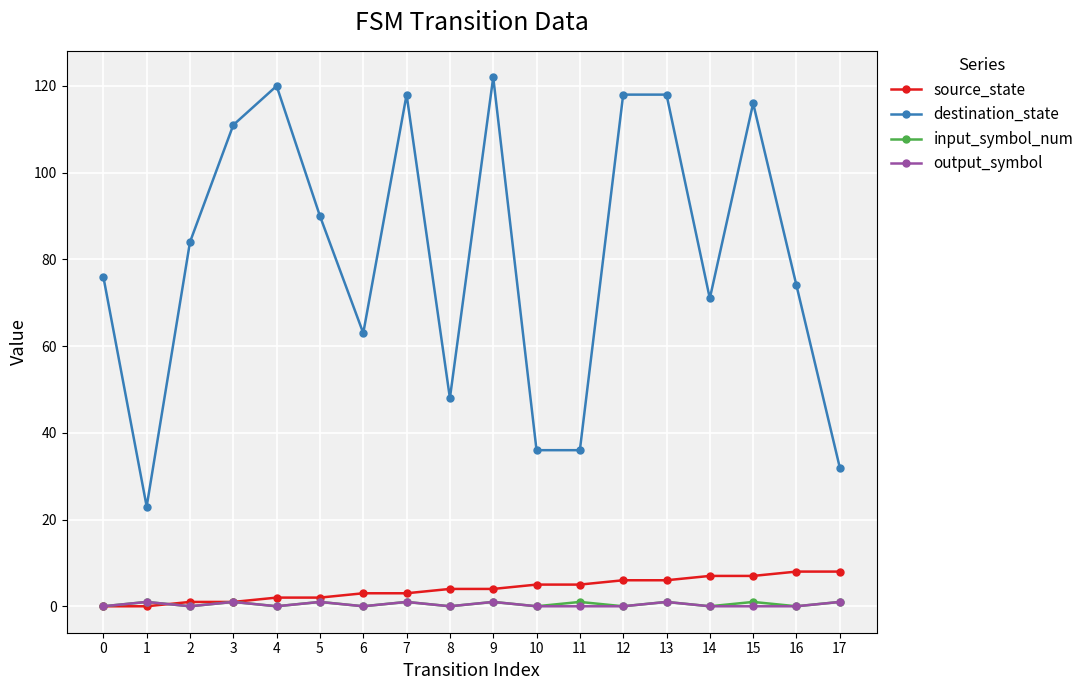

Does the chart have visible grid lines?

Yes